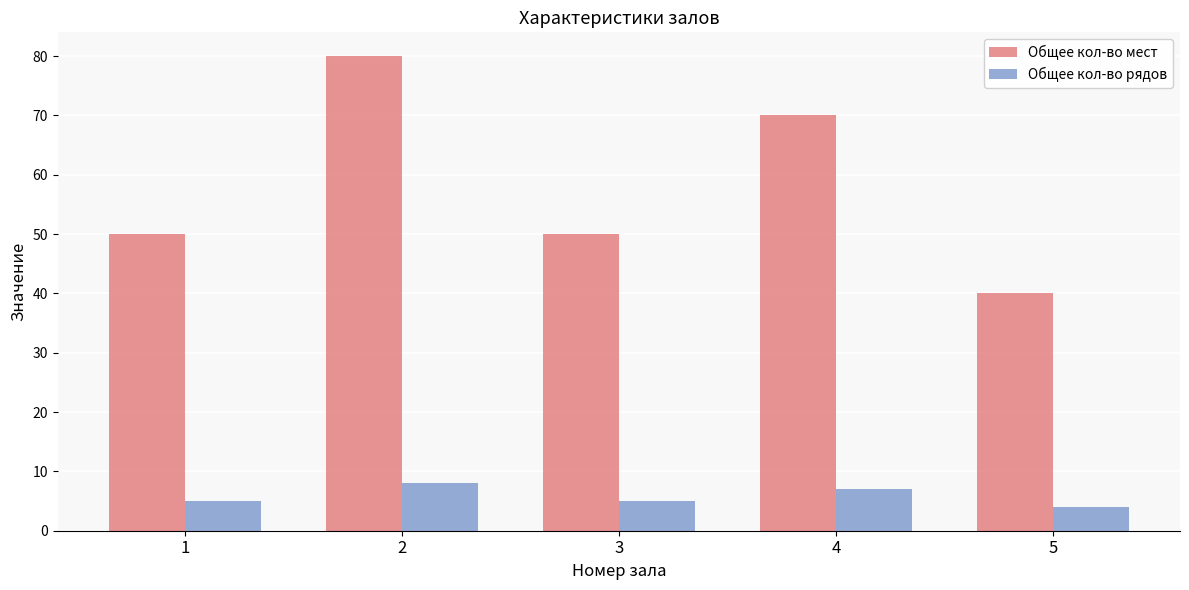

What is the approximate value of Общее кол-во мест at 3, to the nearest 10?

50